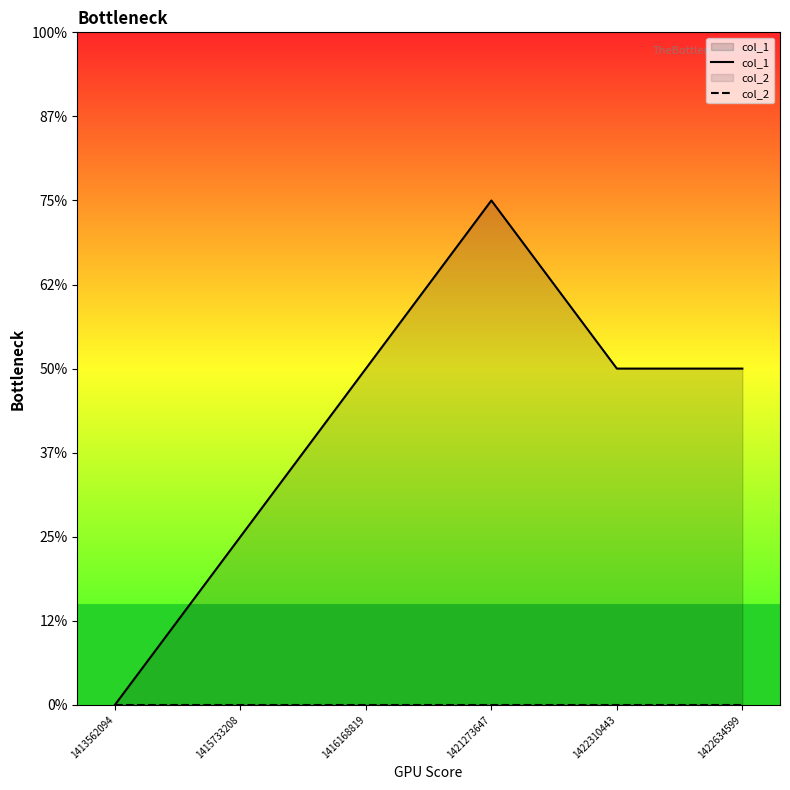

At how many categories does at least one series exceed 2?

1